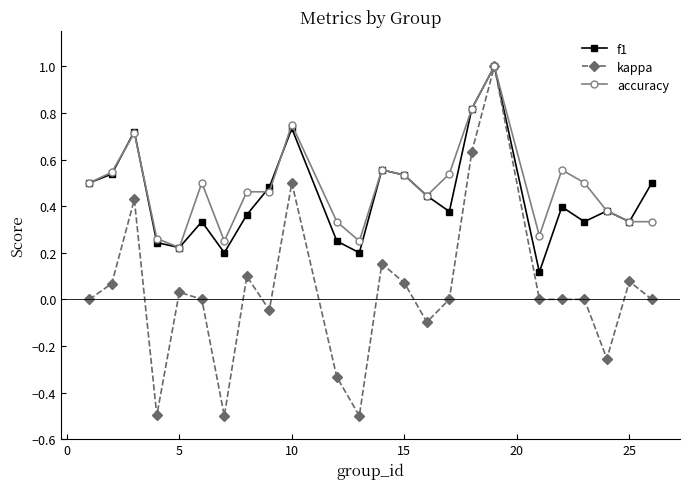

How many data points does each series have?

24